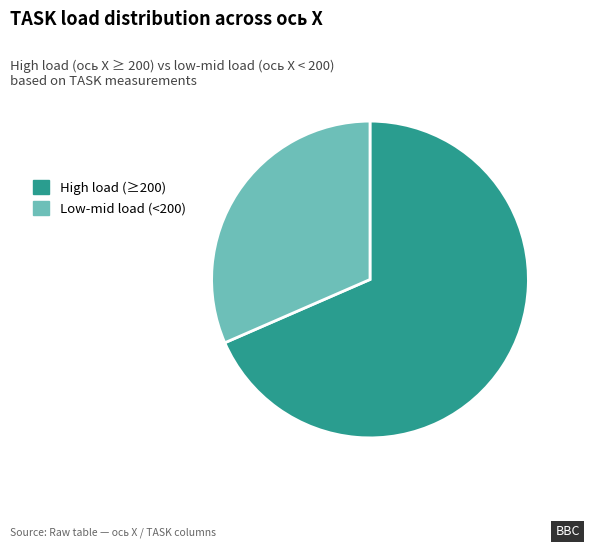

Rank the categories by value from lowest to highest.

Low-mid load (<200), High load (≥200)